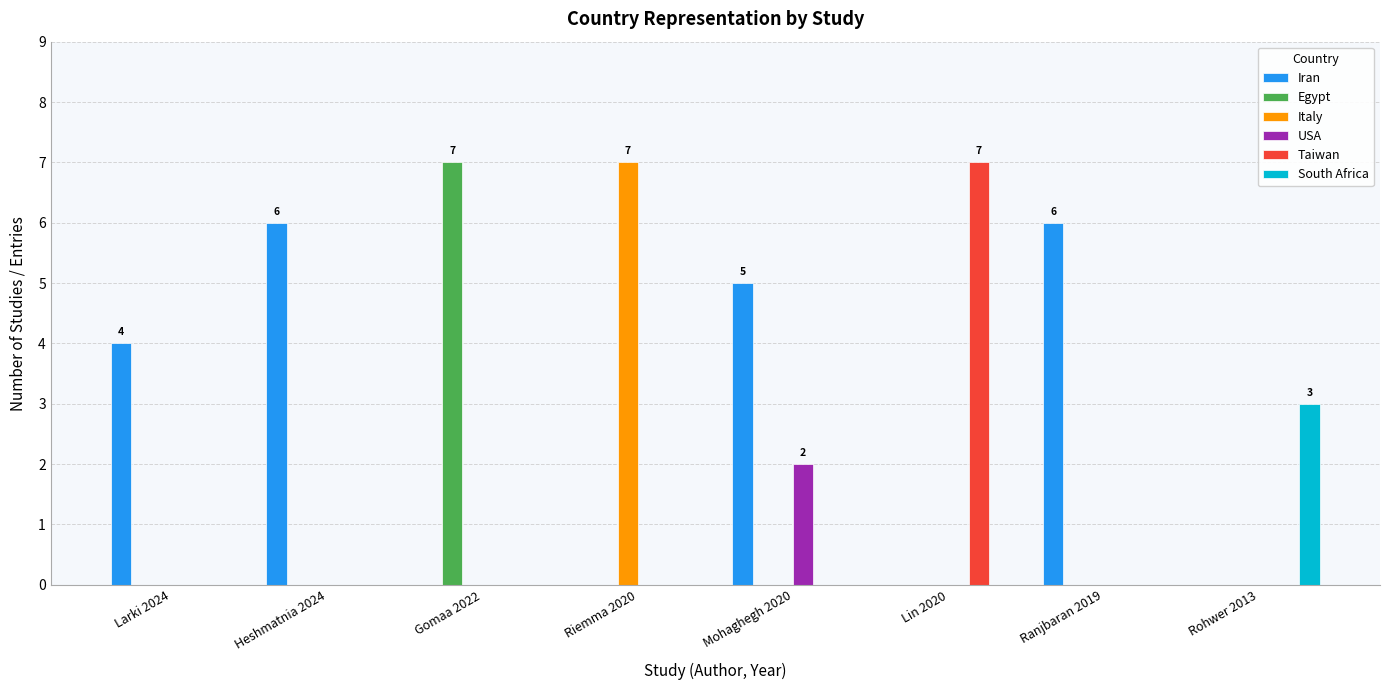

What is the sum of all Egypt values?

7